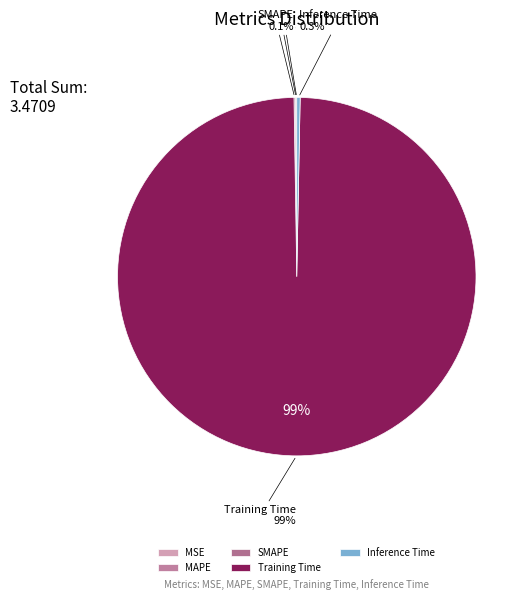

What is the total percentage of Inference Time and MSE?

0.3%